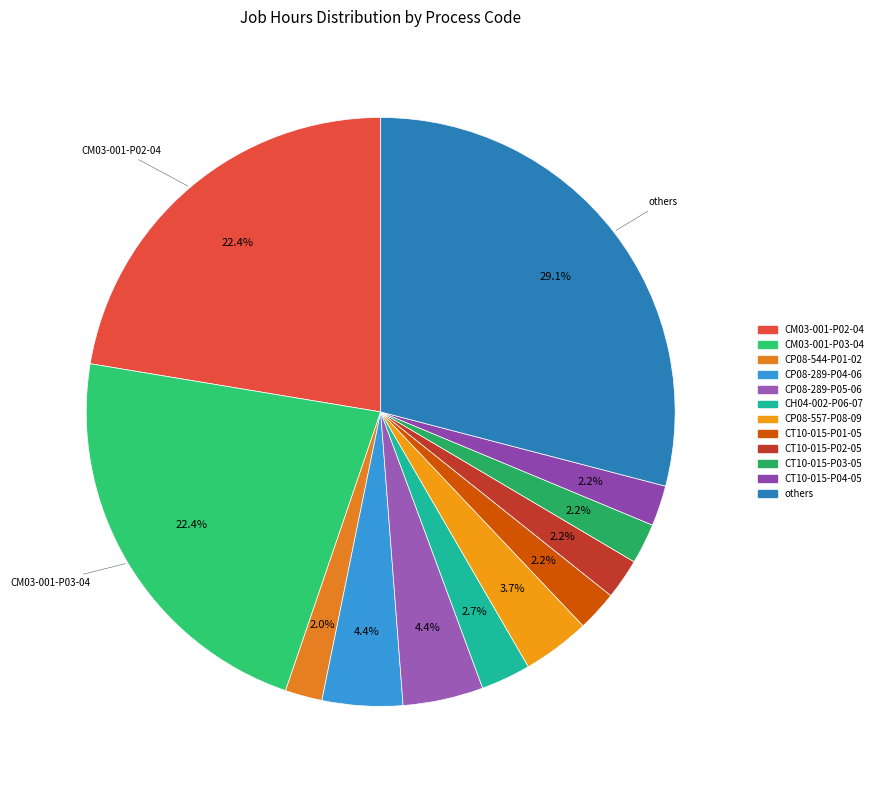

How many segments does this pie chart have?

12